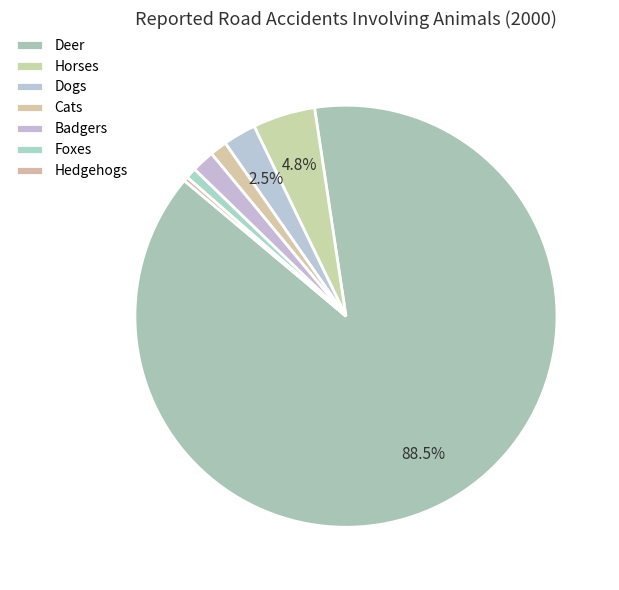

Is Badgers the majority of the pie?

No